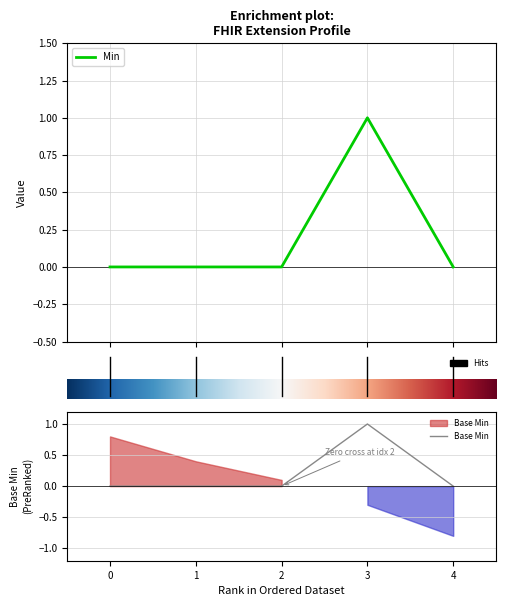

What are all the series names shown in the legend?

Min, Base Min